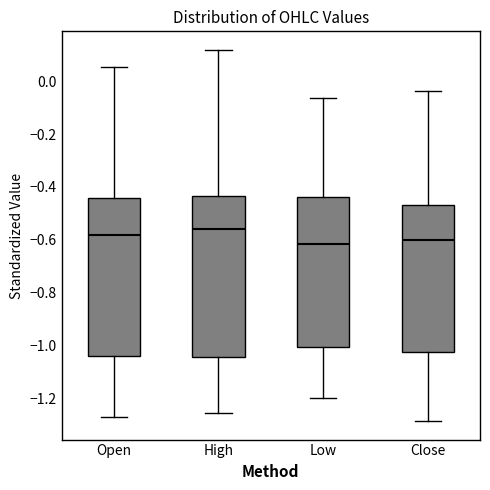

Where is the lower edge of the box for Open on the y-axis? The values are not printed on the chart, so give them approximately, as read against the axis.

-1.04